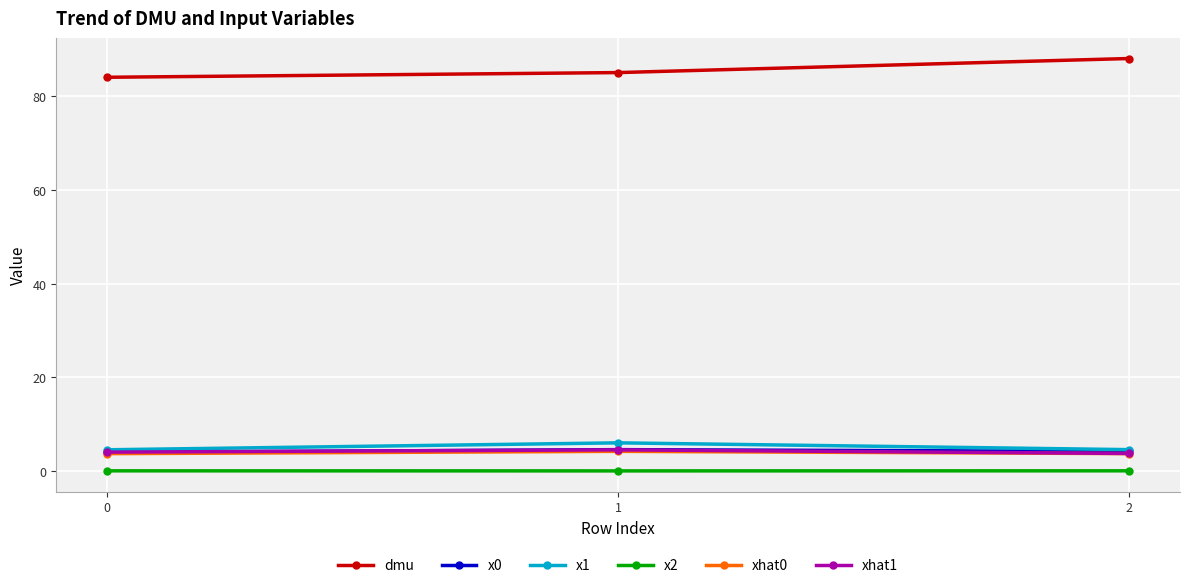

How many categories are shown in the chart?

3